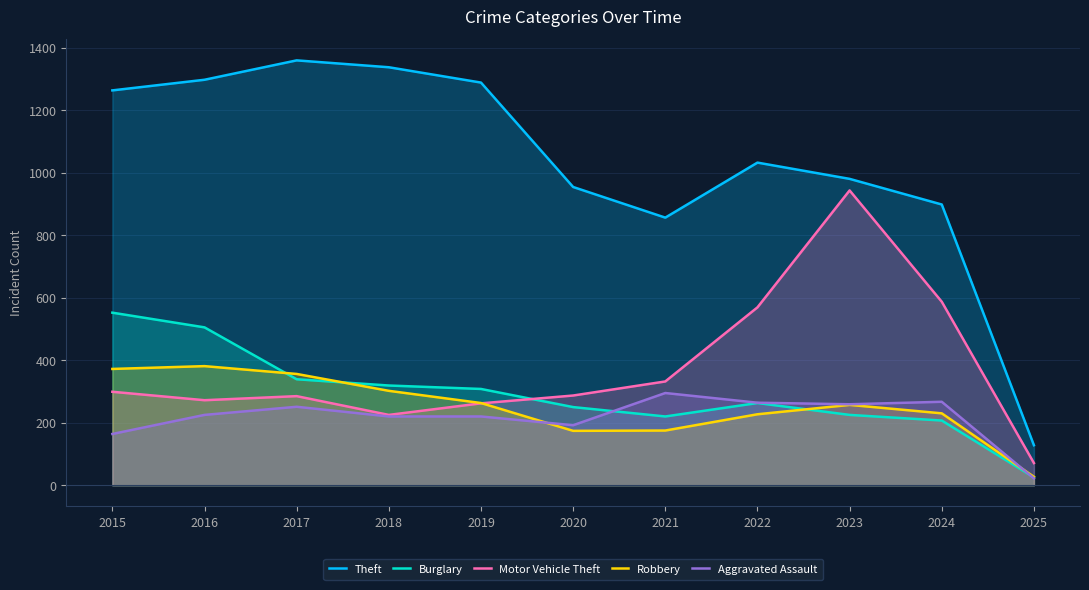

What is the spread (max minus min) of values at 2024?

691